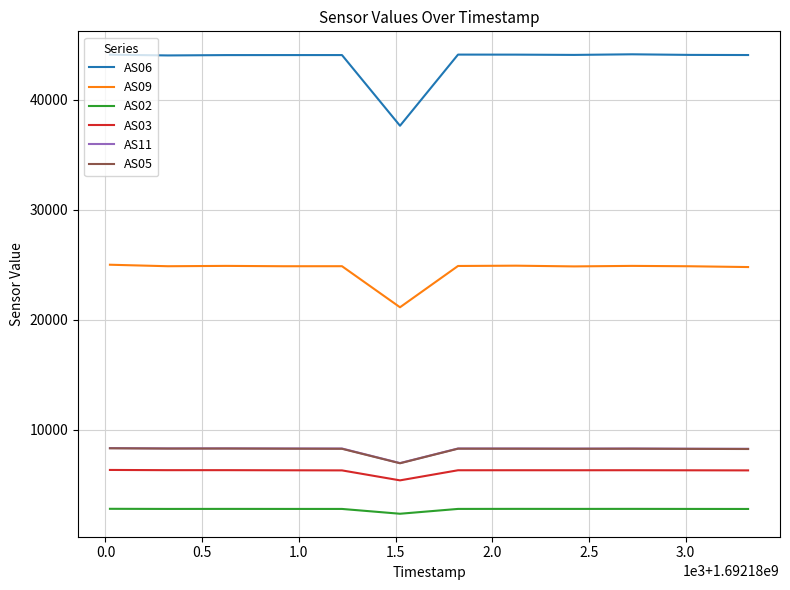

How many distinct data groups are displayed?

6